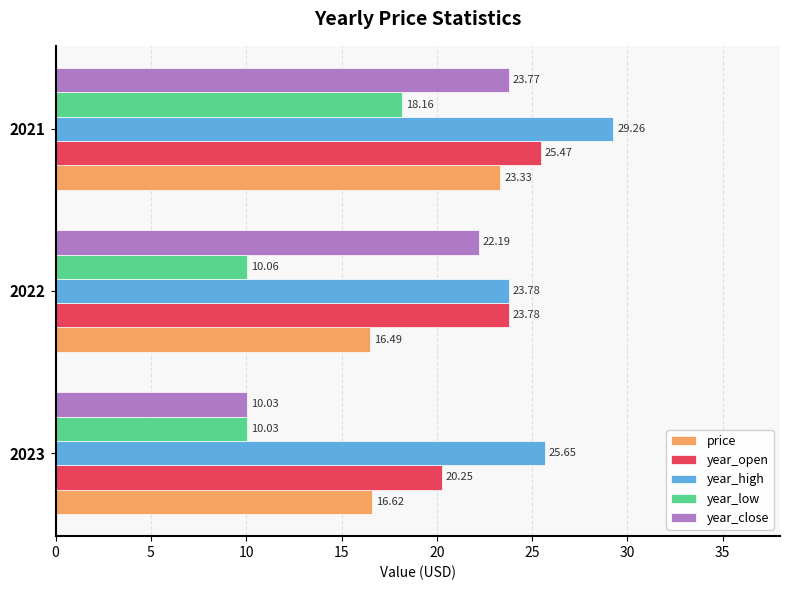

What is the spread (max minus min) of values at 2021?

11.1